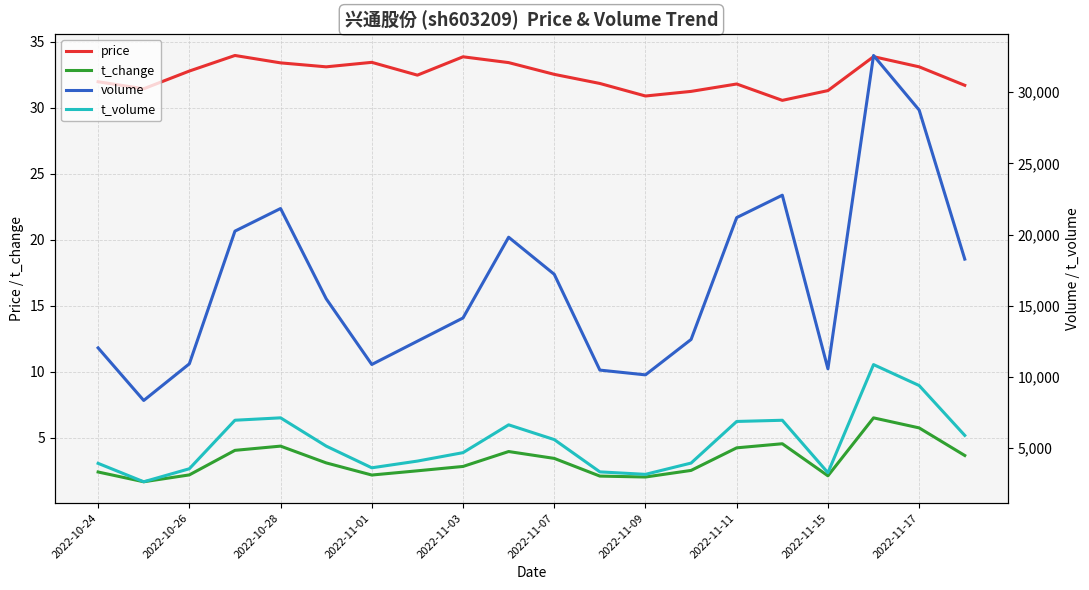

How many lines are shown in the chart?

4